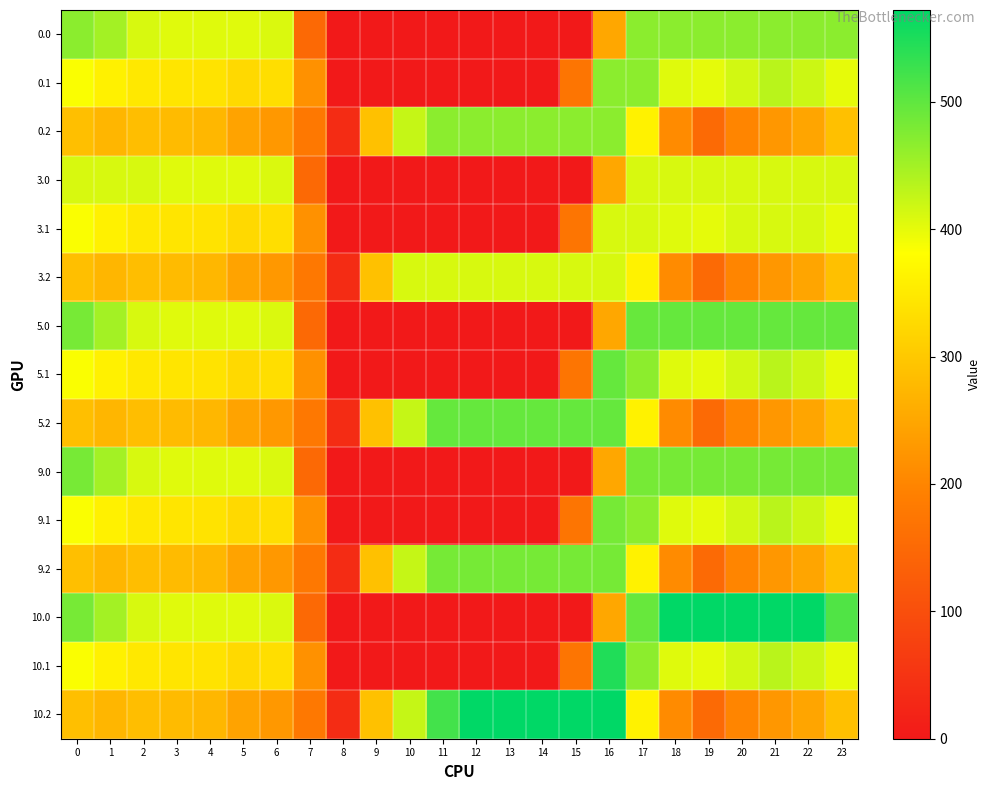

What is the total value across all series at 16?

6087.7